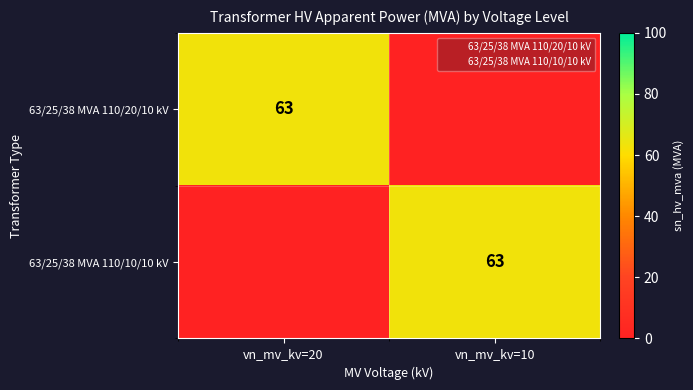

Between vn_mv_kv=20 and vn_mv_kv=10, which series saw the biggest shift?

63/25/38 MVA 110/20/10 kV